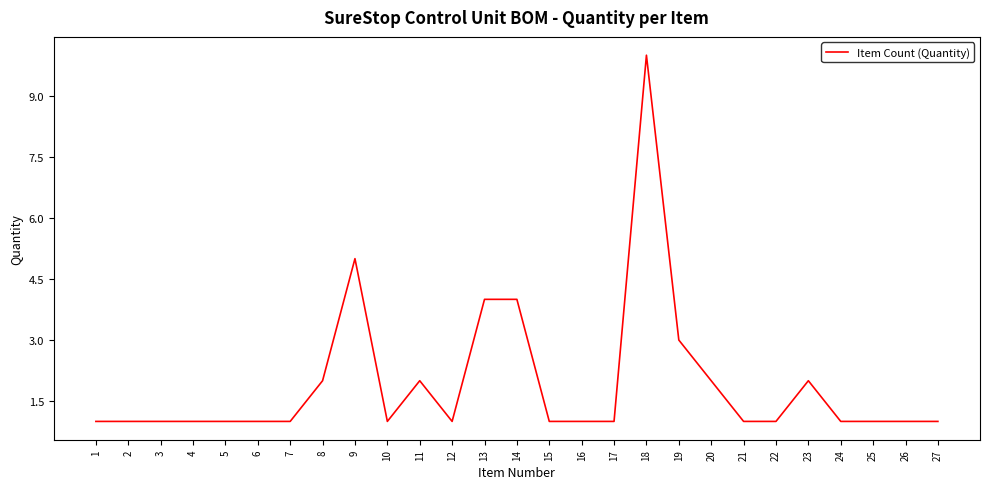

What is the greatest value displayed?

10